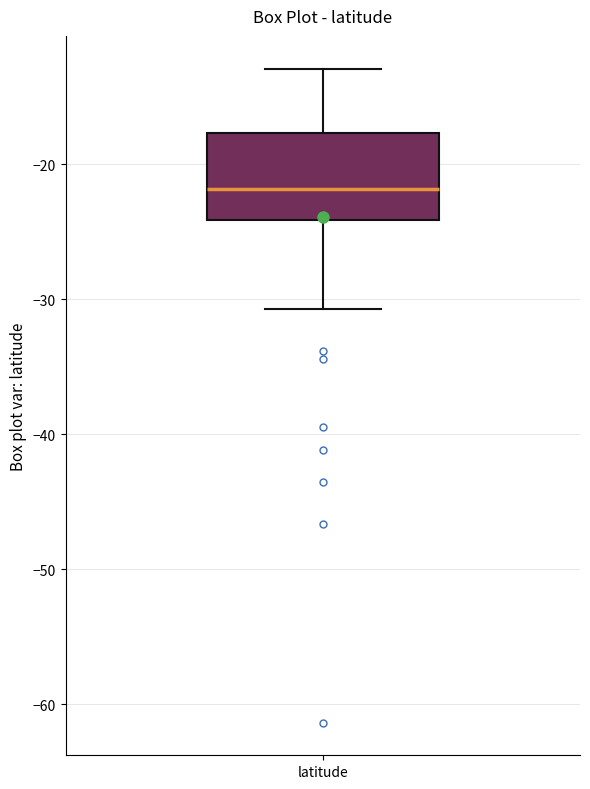

Where is the lower edge of the box for latitude on the y-axis? The values are not printed on the chart, so give them approximately, as read against the axis.

-24